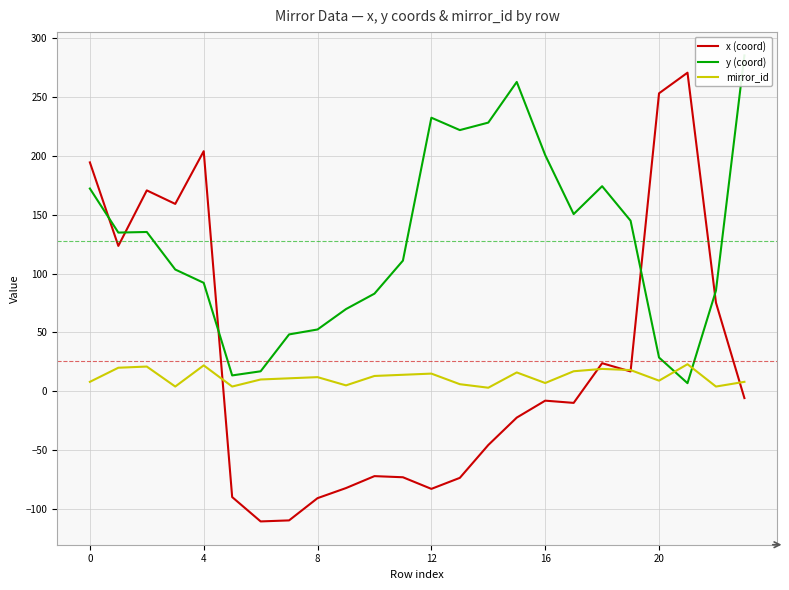

What is the approximate value of x (coord) at 8?

-90.9